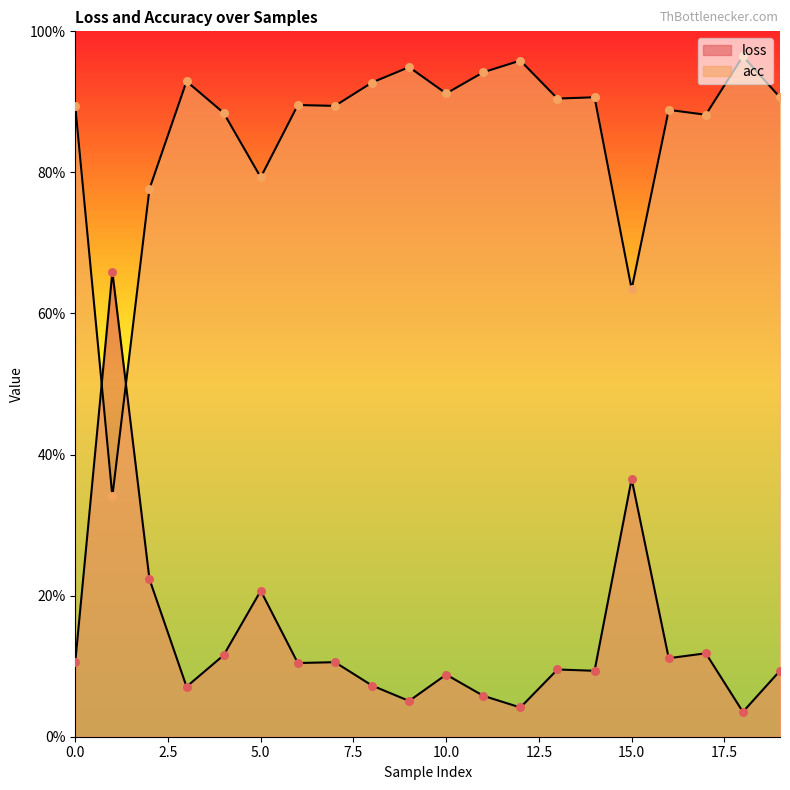

Which series reaches the maximum Y coordinate?

acc